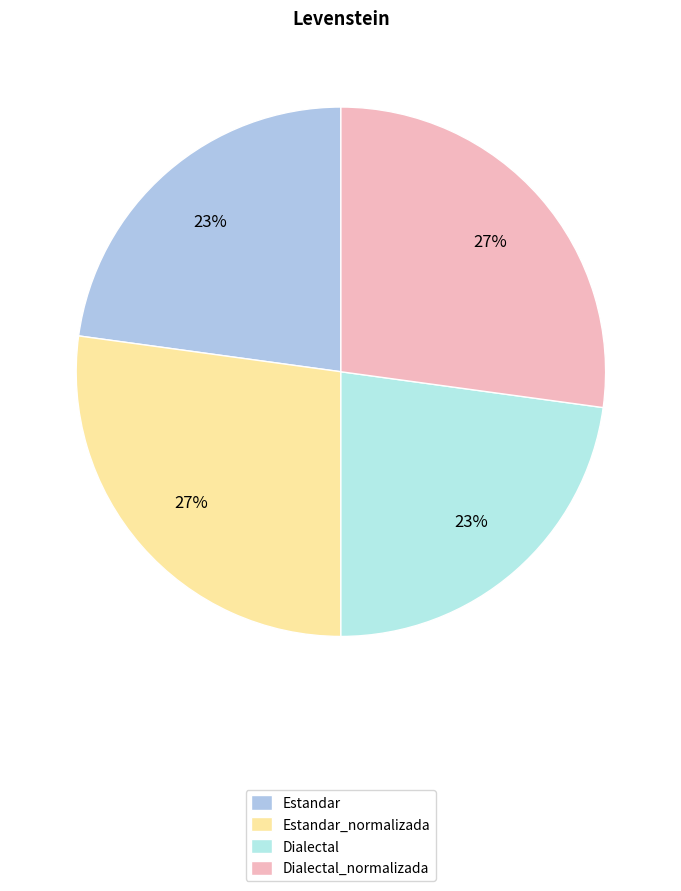

Does Estandar account for over 50% of the chart?

No